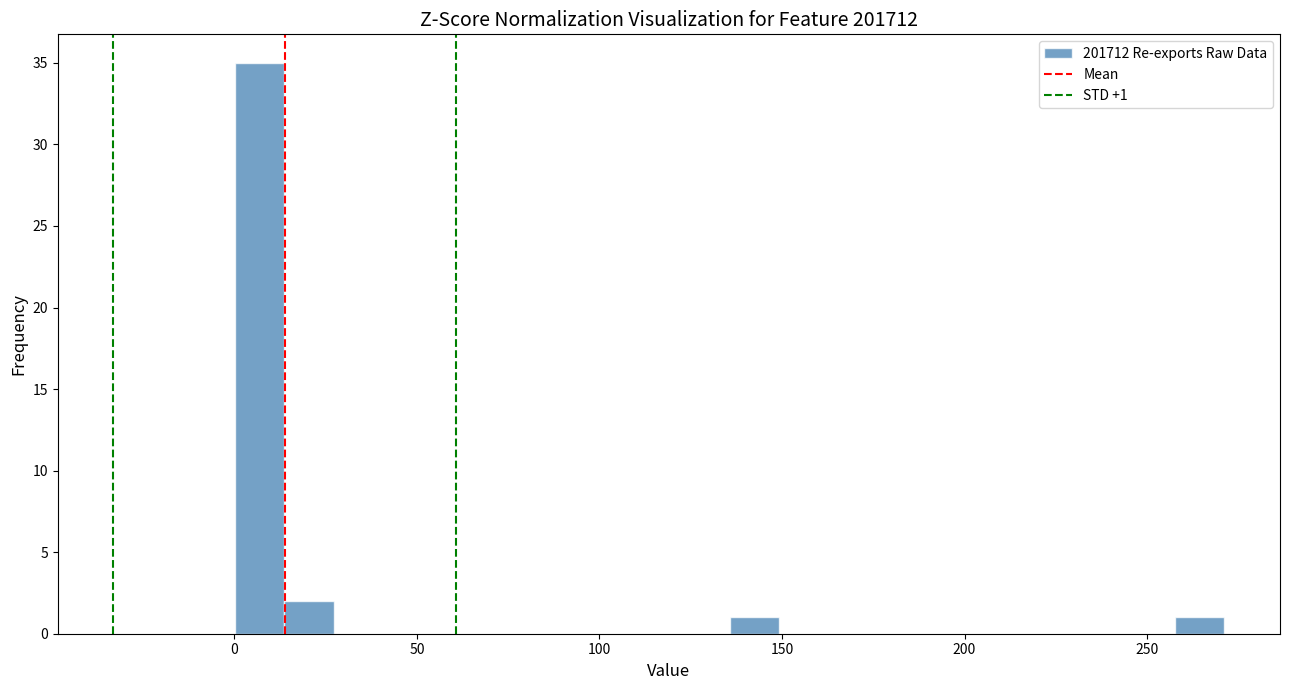

Read against the x-axis, roughly where is the centre of the tallest bar?

5